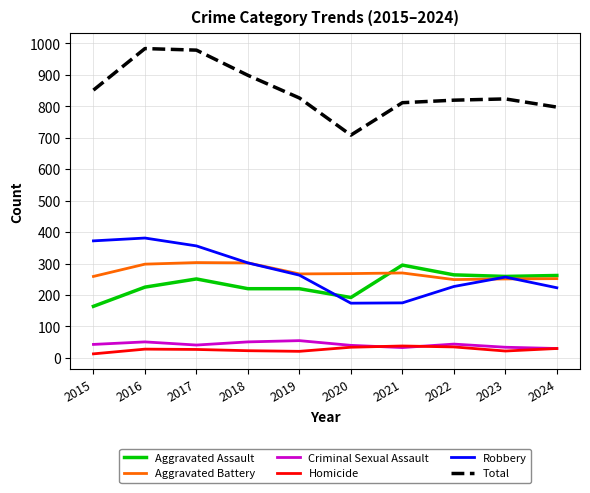

What is the difference between the Aggravated Battery values at 2021 and 2017?

33